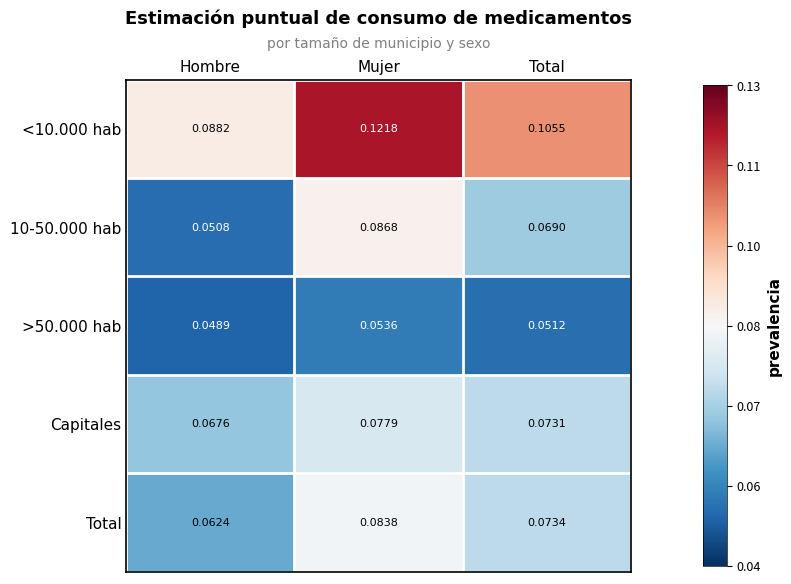

At which label is 10-50.000 hab closest to 0?

Hombre